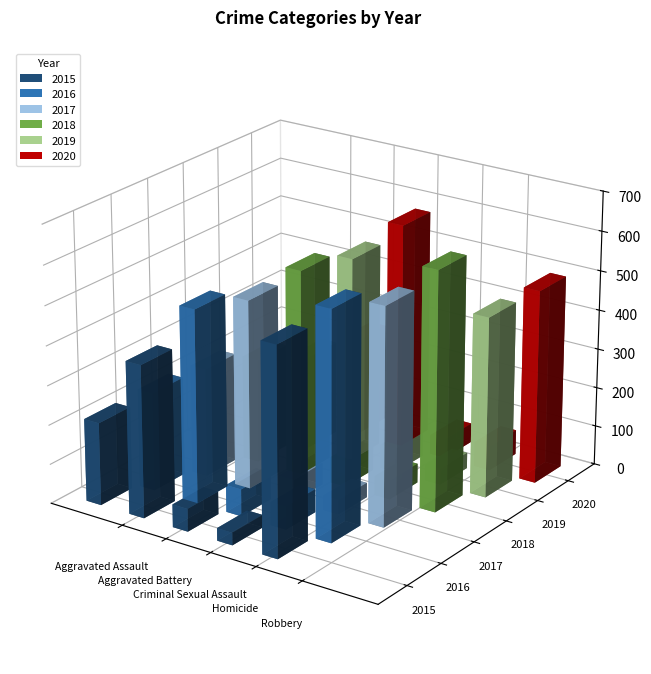

Reading left to right, list all the values displayed in this chart.

2015: Aggravated Assault=210	Aggravated Battery=387	Criminal Sexual Assault=58	Homicide=32	Robbery=527
2016: Aggravated Assault=250	Aggravated Battery=491	Criminal Sexual Assault=69	Homicide=59	Robbery=579
2017: Aggravated Assault=276	Aggravated Battery=480	Criminal Sexual Assault=55	Homicide=37	Robbery=553
2018: Aggravated Assault=265	Aggravated Battery=522	Criminal Sexual Assault=65	Homicide=49	Robbery=608
2019: Aggravated Assault=238	Aggravated Battery=520	Criminal Sexual Assault=61	Homicide=40	Robbery=458
2020: Aggravated Assault=249	Aggravated Battery=574	Criminal Sexual Assault=49	Homicide=63	Robbery=491